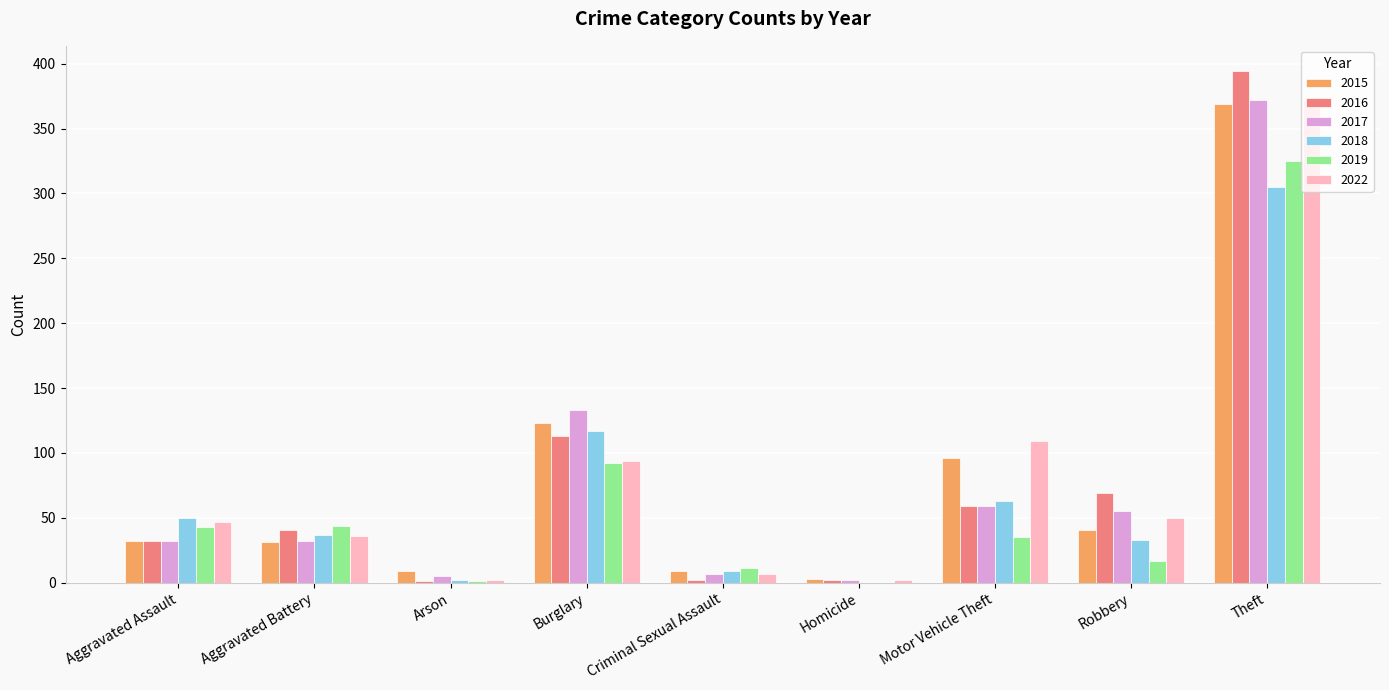

At which label is 2022 closest to 186?

Motor Vehicle Theft